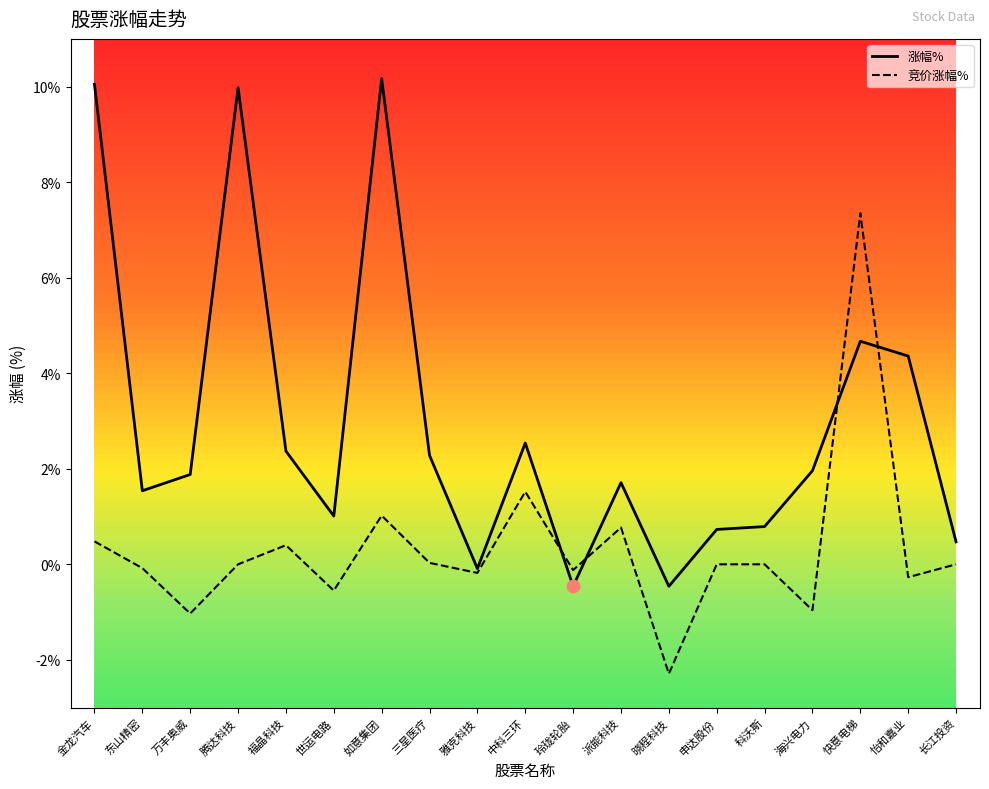

At which category is the sum across all series the highest?

快意电梯